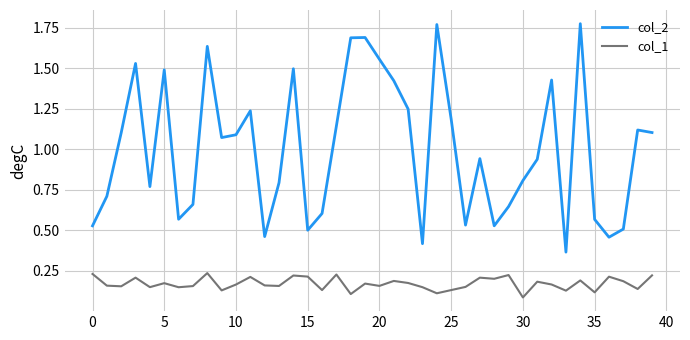

How many lines are shown in the chart?

2